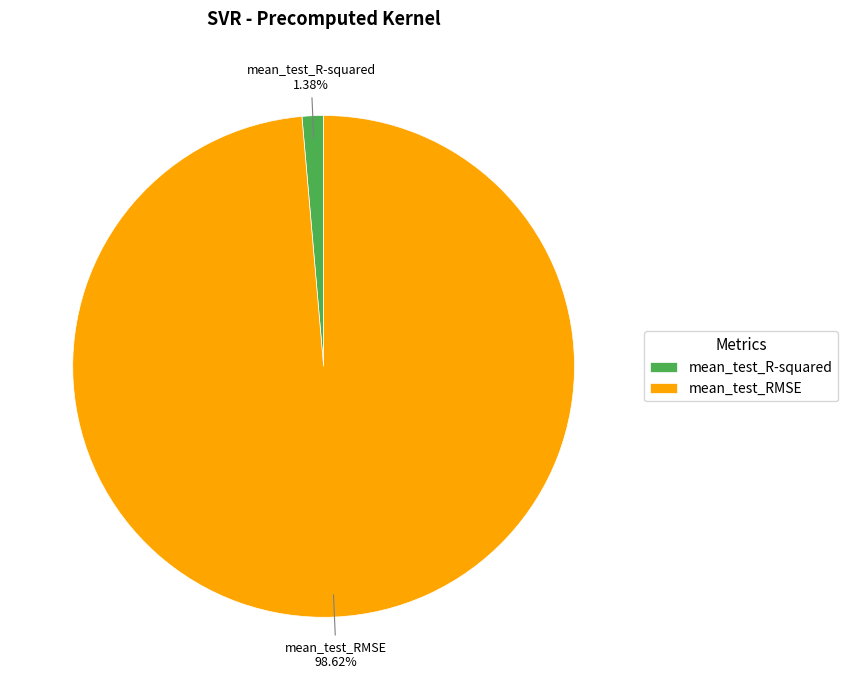

Count the number of slices in the pie.

2